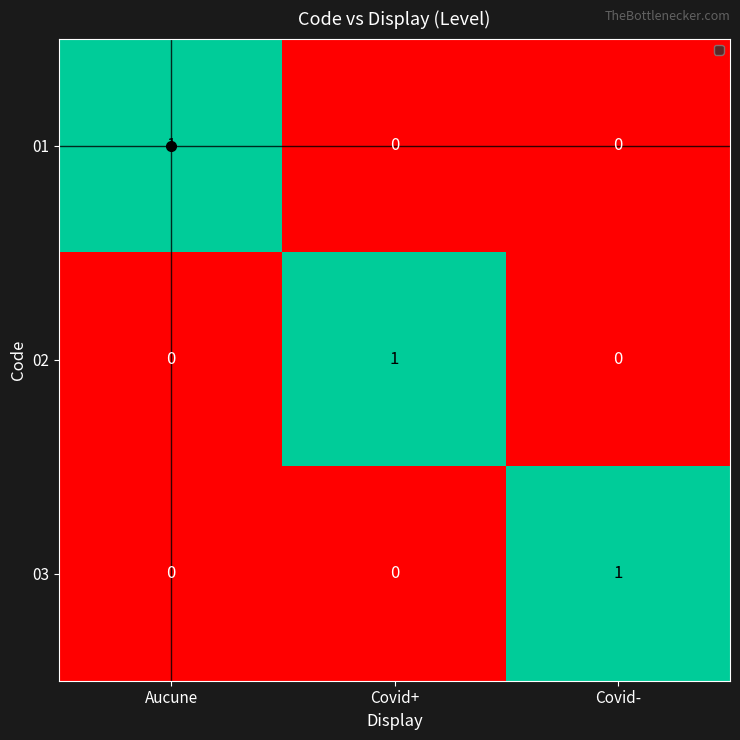

True or false: 01 has a value of 1 at Aucune.

True